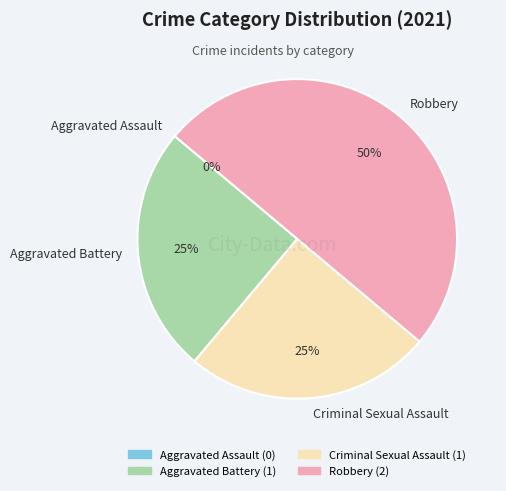

Between Aggravated Assault and Aggravated Battery, which is larger?

Aggravated Battery